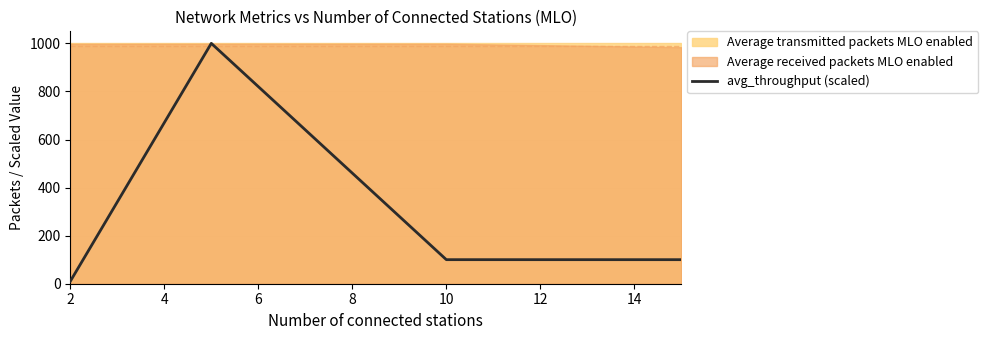

What is the highest value of the avg_throughput (scaled) series?

1000.0